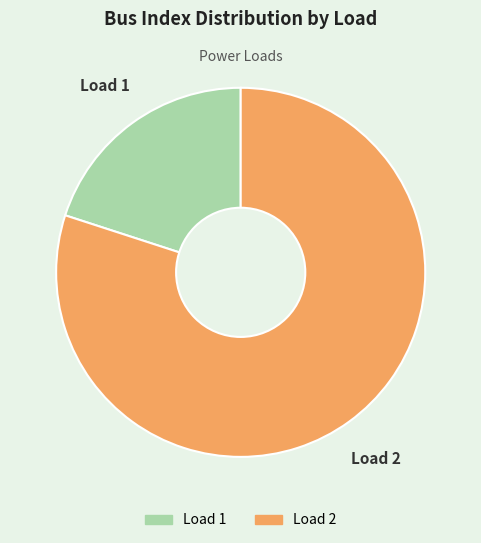

Which slice is the largest?

Load 2